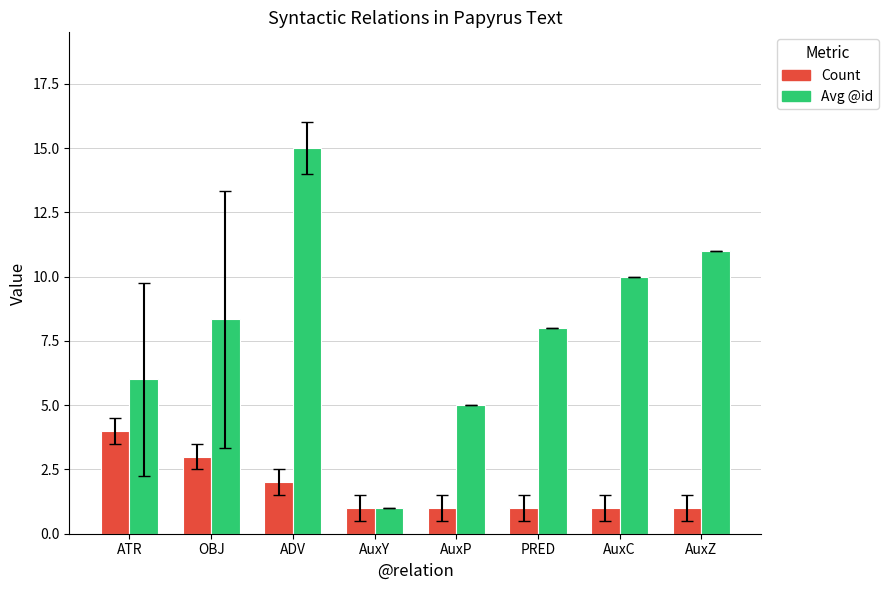

What is the total value across all series at AuxC?

11.0